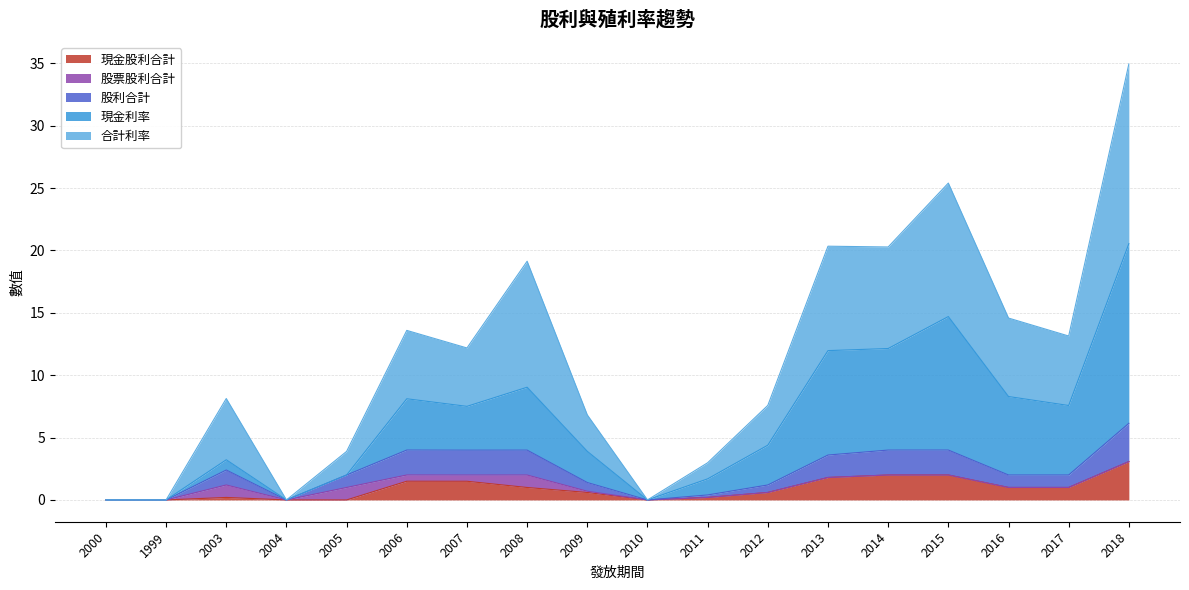

Between 2014 and 2018, which is larger?

2018